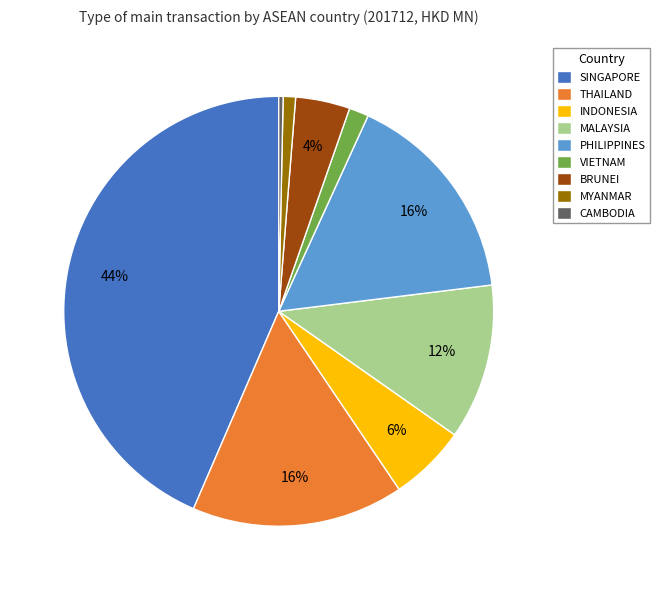

Is it true that VIETNAM is 14% of the pie?

False